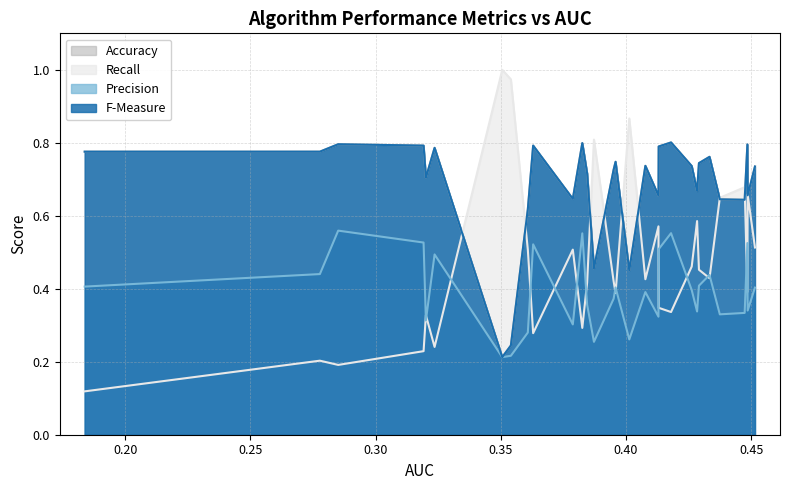

Does the chart have visible grid lines?

Yes